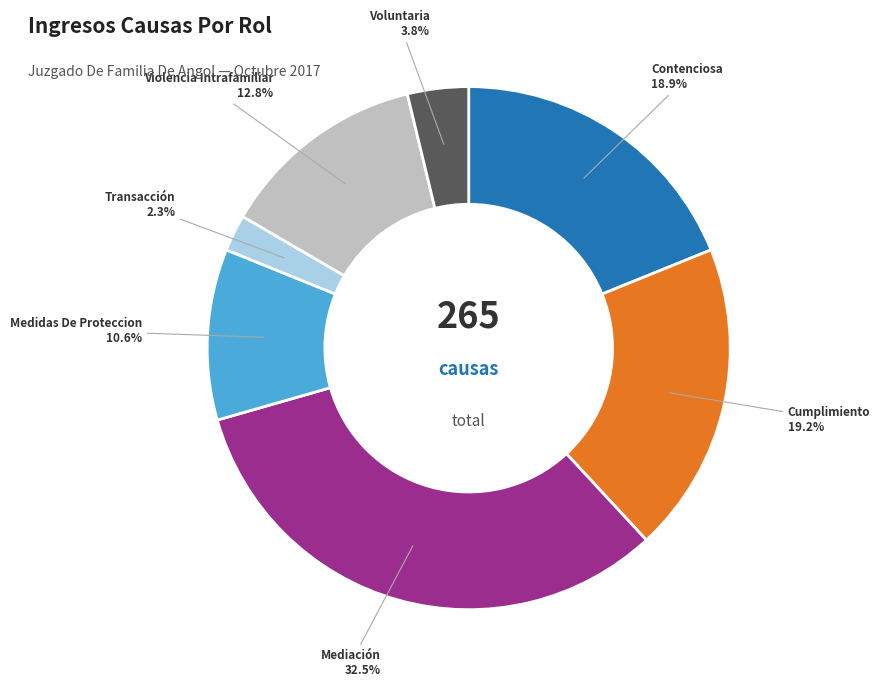

Is there any slice that represents more than half of the pie?

No